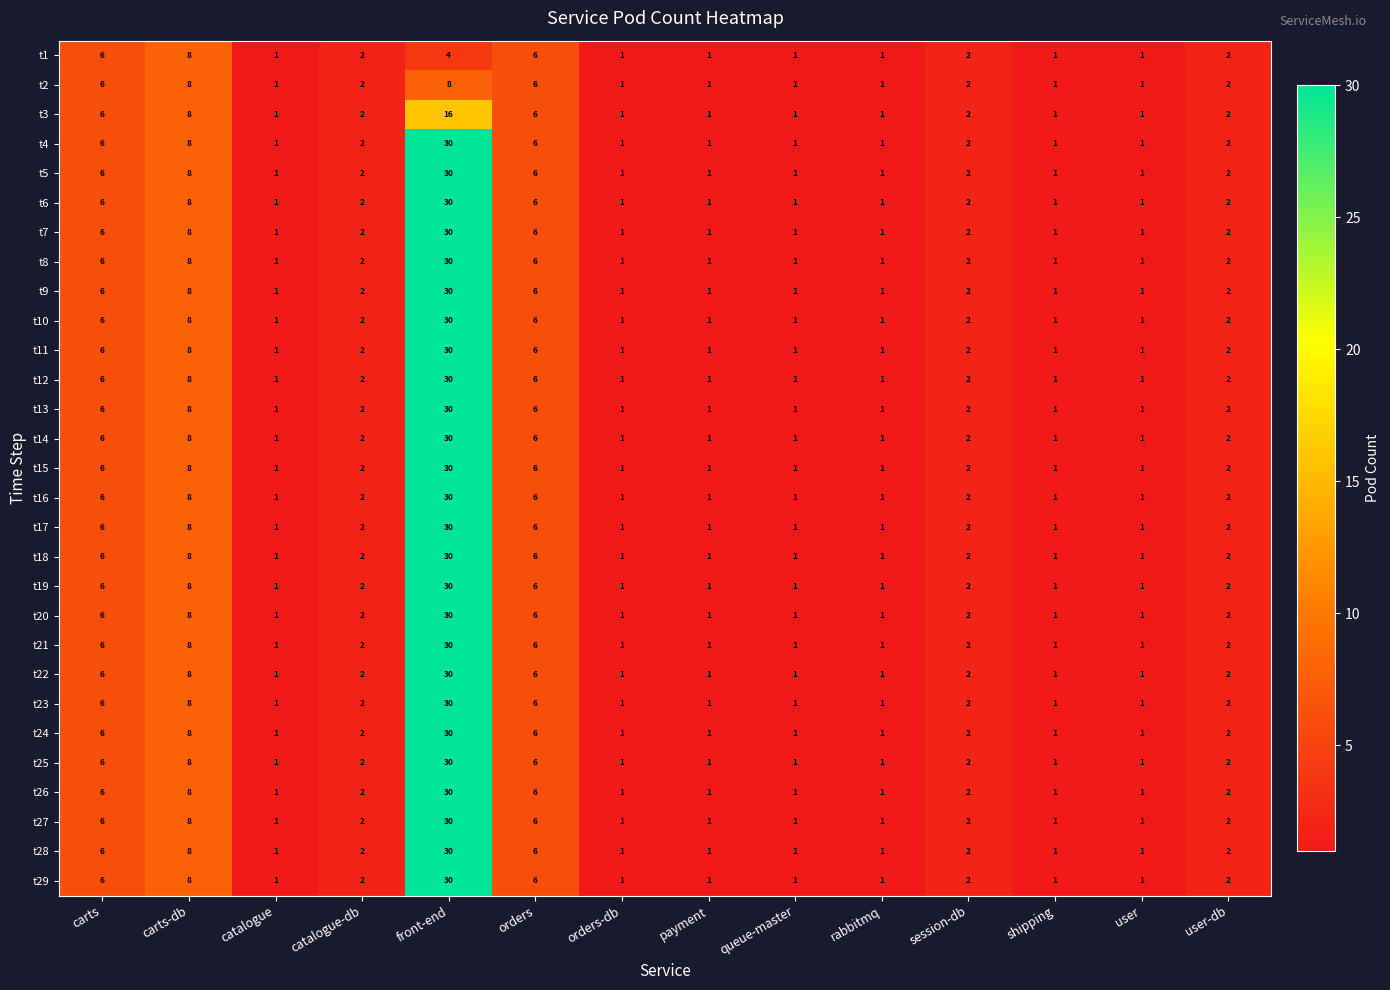

What is the sum of the t11 values at carts and carts-db?

14